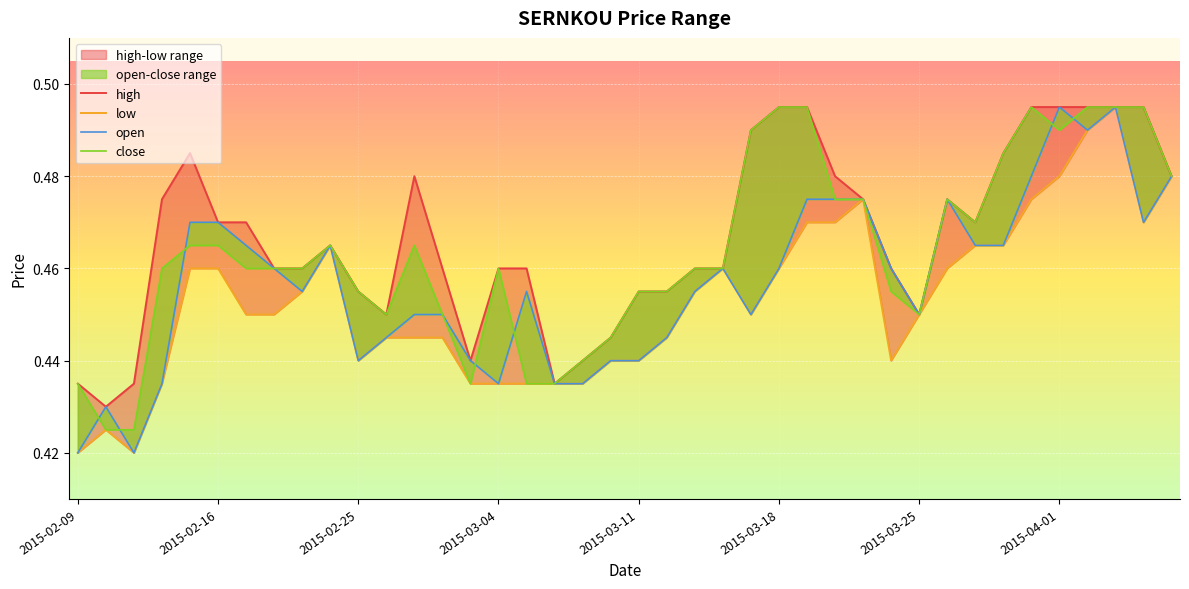

How many interior local valleys does the close series have?

5